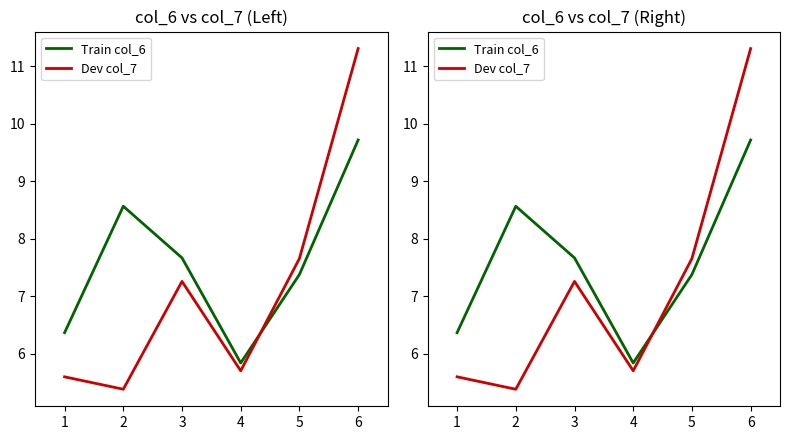

At which label does Dev col_7 first exceed 7?

3